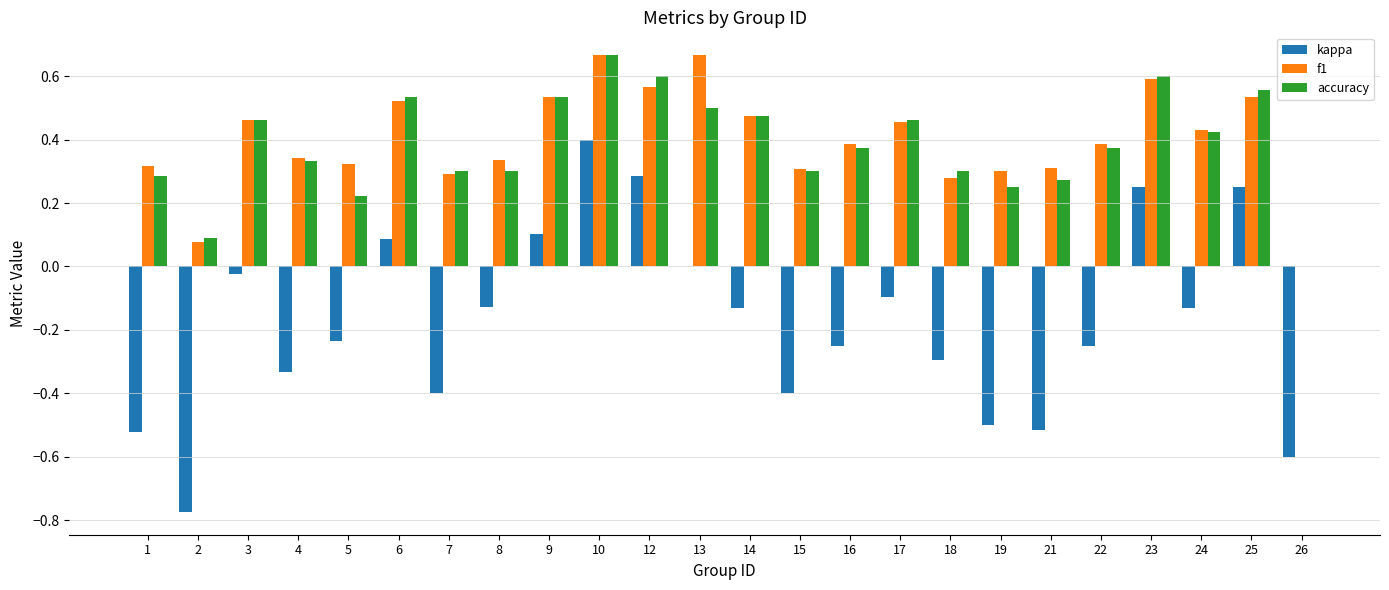

Which series has the widest spread of values?

kappa